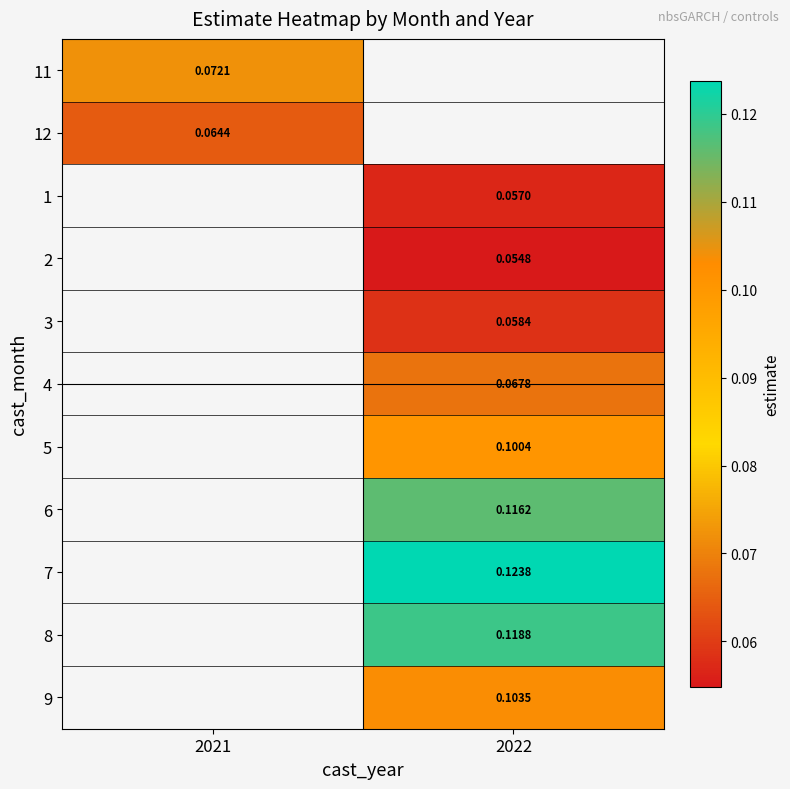

Is the value of 3 at 2022 greater than the value of 5 at 2022?

No